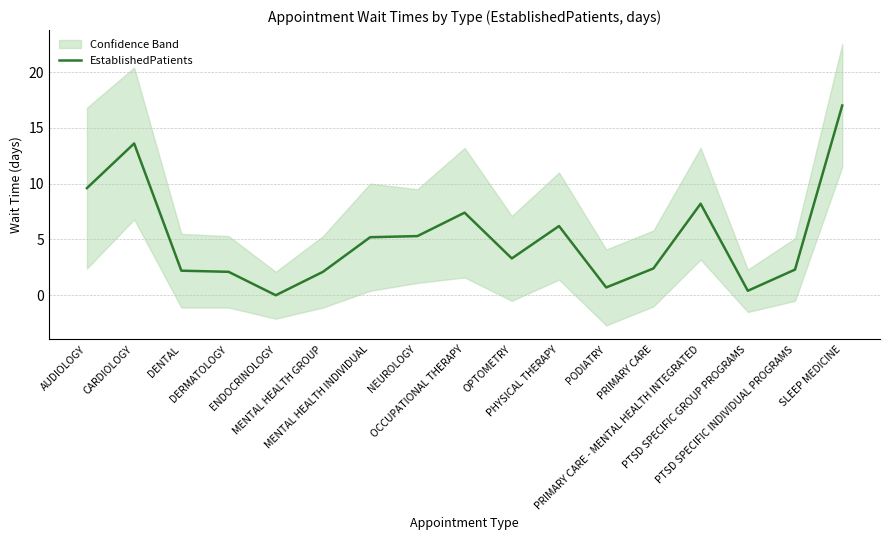

How many interior local peaks (higher than both neighbors) does the data have?

4